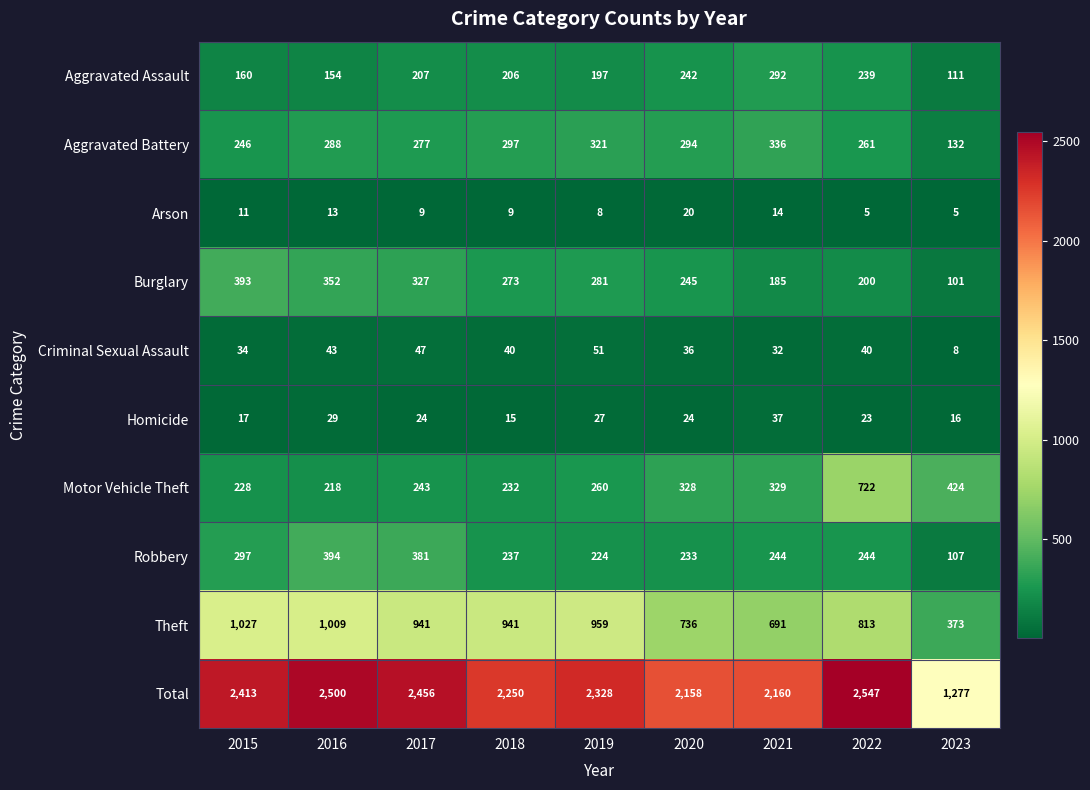

Read the Aggravated Assault value at 2023, to the nearest 5.

110